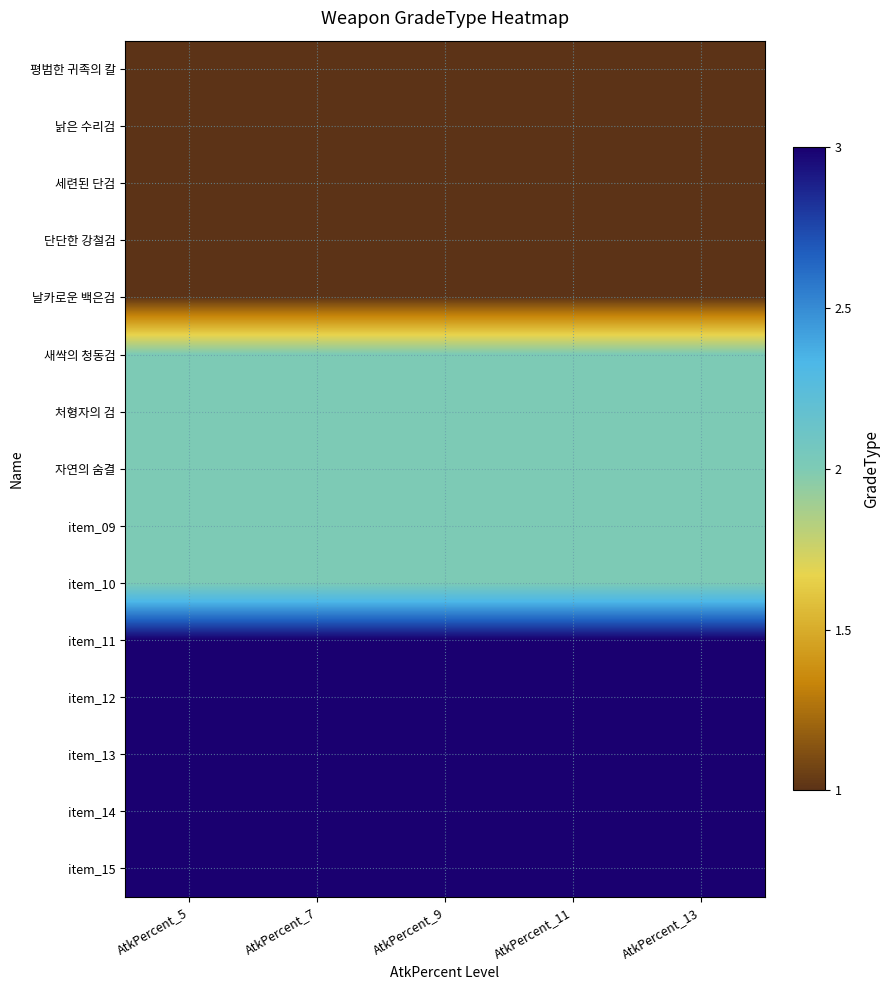

Reading right to left, what are all the values shown in this chart?

평범한 귀족의 칼: AtkPercent_13=1	AtkPercent_11=1	AtkPercent_9=1	AtkPercent_7=1	AtkPercent_5=1
낡은 수리검: AtkPercent_13=1	AtkPercent_11=1	AtkPercent_9=1	AtkPercent_7=1	AtkPercent_5=1
세련된 단검: AtkPercent_13=1	AtkPercent_11=1	AtkPercent_9=1	AtkPercent_7=1	AtkPercent_5=1
단단한 강철검: AtkPercent_13=1	AtkPercent_11=1	AtkPercent_9=1	AtkPercent_7=1	AtkPercent_5=1
날카로운 백은검: AtkPercent_13=1	AtkPercent_11=1	AtkPercent_9=1	AtkPercent_7=1	AtkPercent_5=1
새싹의 청동검: AtkPercent_13=2	AtkPercent_11=2	AtkPercent_9=2	AtkPercent_7=2	AtkPercent_5=2
처형자의 검: AtkPercent_13=2	AtkPercent_11=2	AtkPercent_9=2	AtkPercent_7=2	AtkPercent_5=2
자연의 숨결: AtkPercent_13=2	AtkPercent_11=2	AtkPercent_9=2	AtkPercent_7=2	AtkPercent_5=2
item_09: AtkPercent_13=2	AtkPercent_11=2	AtkPercent_9=2	AtkPercent_7=2	AtkPercent_5=2
item_10: AtkPercent_13=2	AtkPercent_11=2	AtkPercent_9=2	AtkPercent_7=2	AtkPercent_5=2
item_11: AtkPercent_13=3	AtkPercent_11=3	AtkPercent_9=3	AtkPercent_7=3	AtkPercent_5=3
item_12: AtkPercent_13=3	AtkPercent_11=3	AtkPercent_9=3	AtkPercent_7=3	AtkPercent_5=3
item_13: AtkPercent_13=3	AtkPercent_11=3	AtkPercent_9=3	AtkPercent_7=3	AtkPercent_5=3
item_14: AtkPercent_13=3	AtkPercent_11=3	AtkPercent_9=3	AtkPercent_7=3	AtkPercent_5=3
item_15: AtkPercent_13=3	AtkPercent_11=3	AtkPercent_9=3	AtkPercent_7=3	AtkPercent_5=3